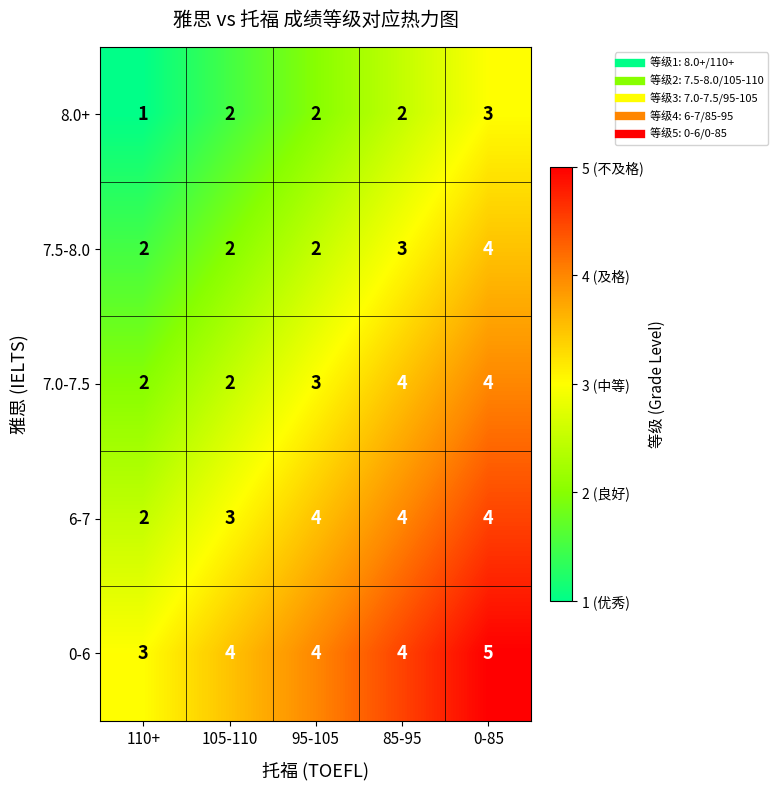

The value of 7.0-7.5 at 0-85 is 4. True or false?

True